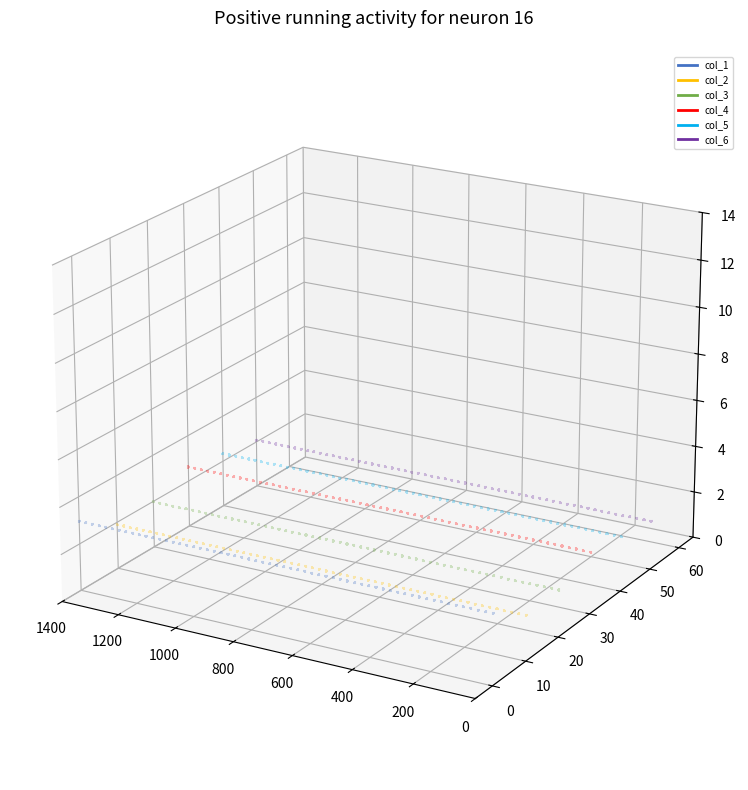

Which series has the widest spread of Y values?

col_5